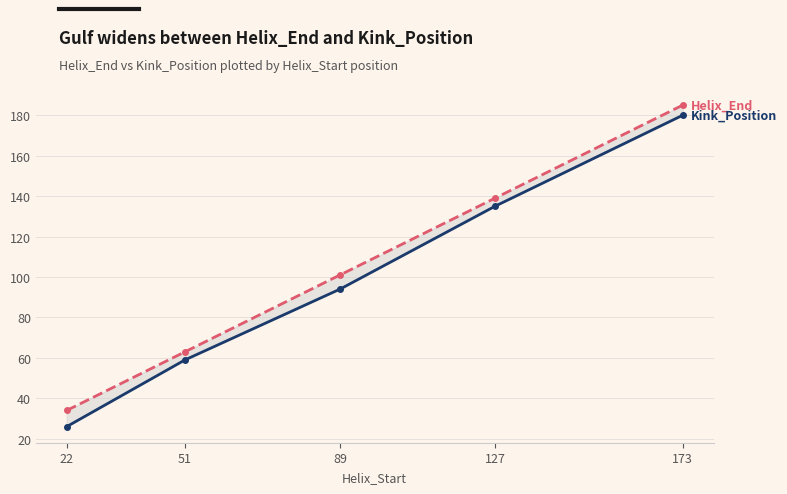

How many lines are shown in the chart?

2